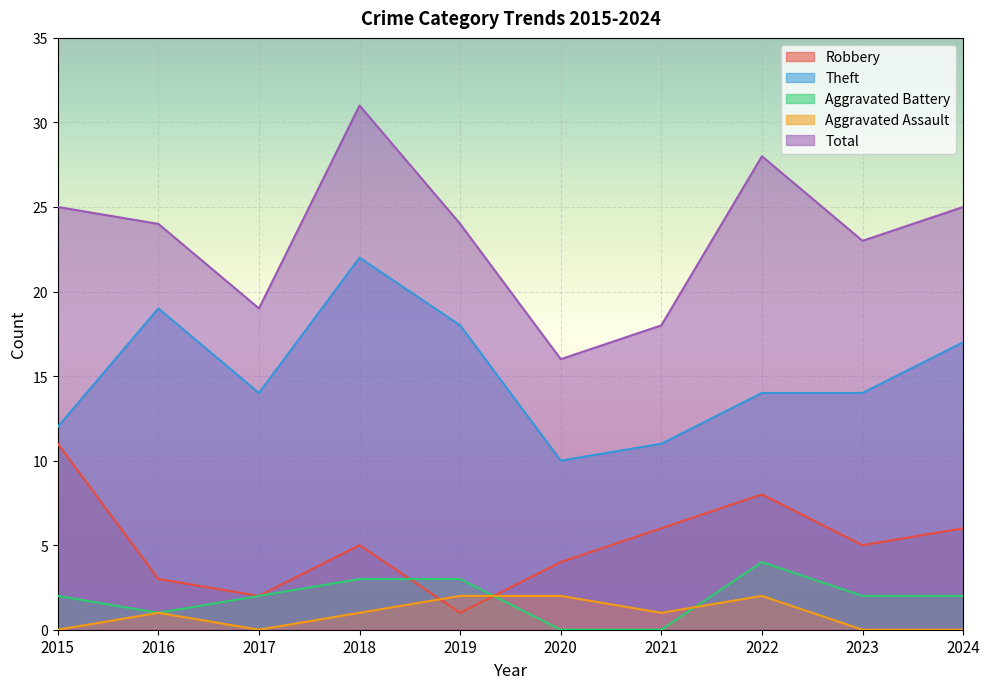

What is the value of the Total point at the 4th from the left?

31